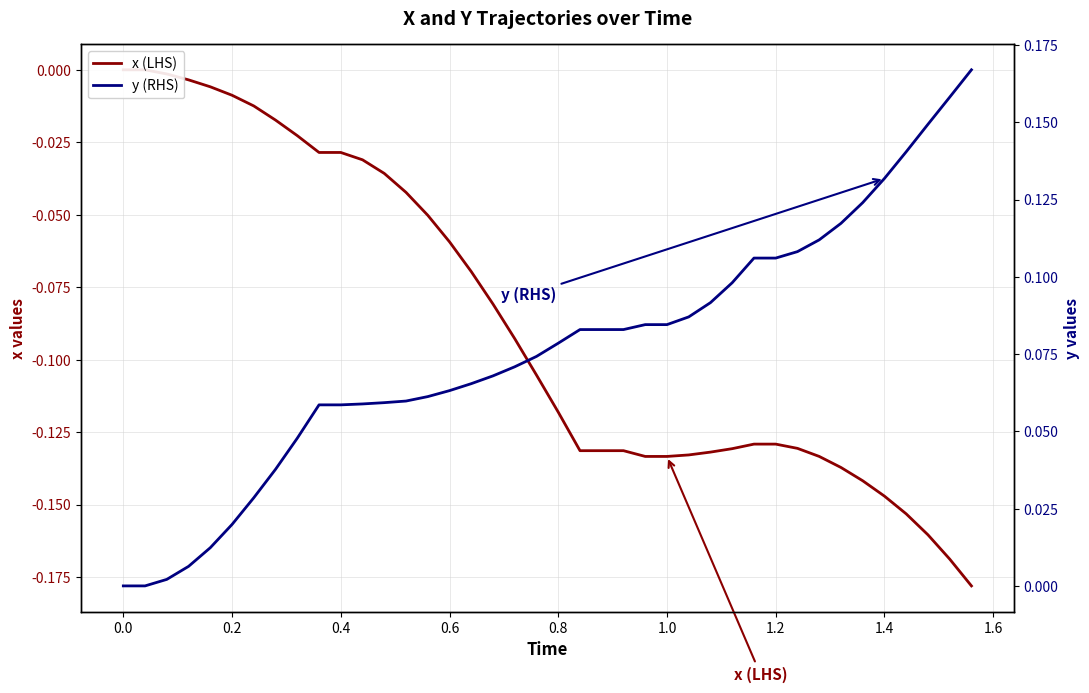

Does the chart have visible grid lines?

Yes